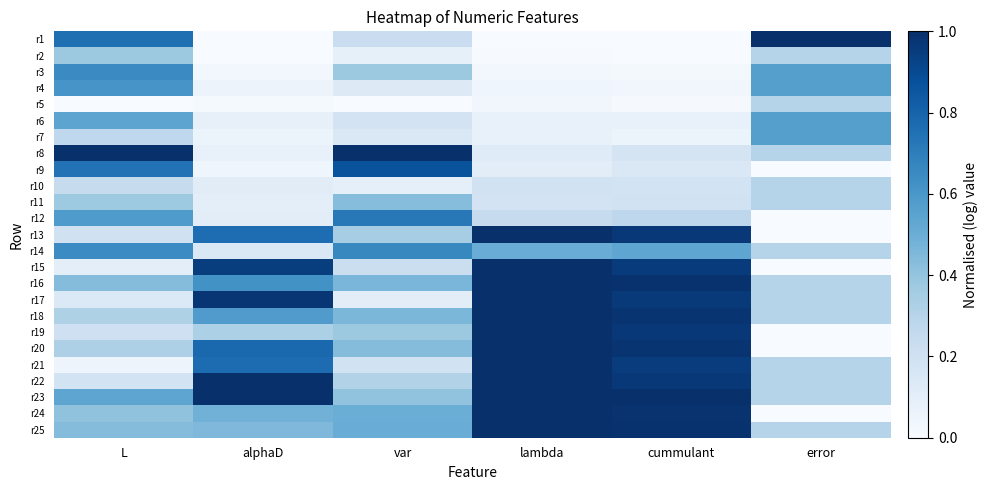

What is the spread (max minus min) of values at alphaD?

1.0